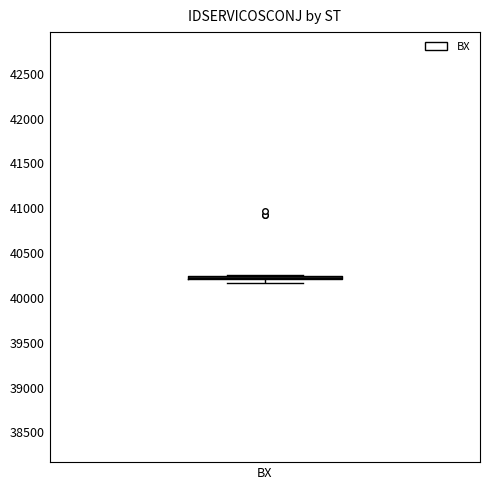

Where is the upper edge of the box for BX on the y-axis? The values are not printed on the chart, so give them approximately, as read against the axis.

40250